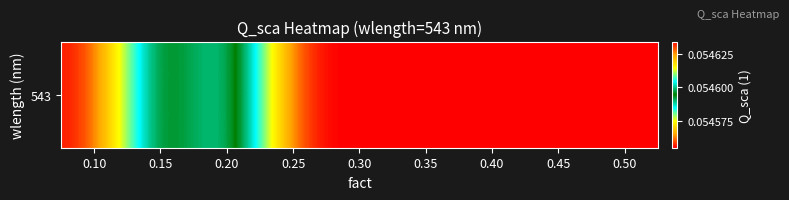

The value at 0.35 is 0.1. True or false?

True